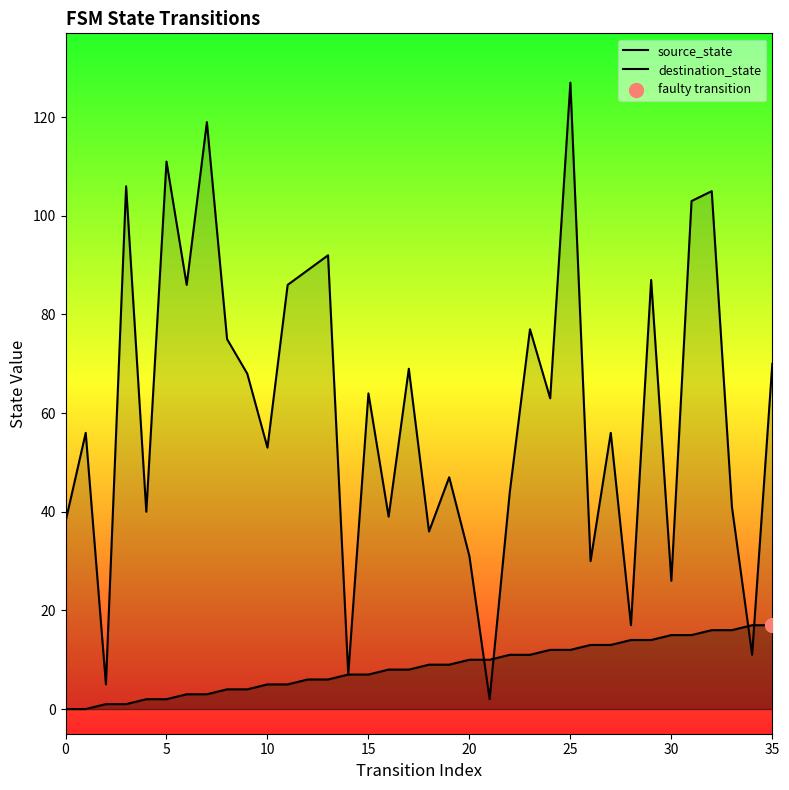

Which series has the largest Y range (max minus min)?

destination_state